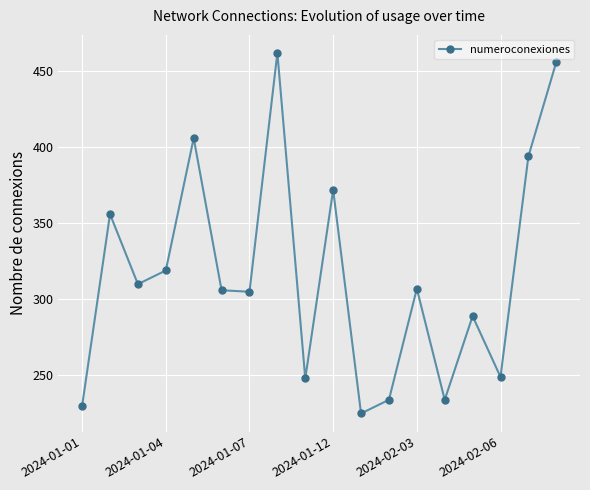

How many interior local valleys (lower than both neighbors) does the data have?

6